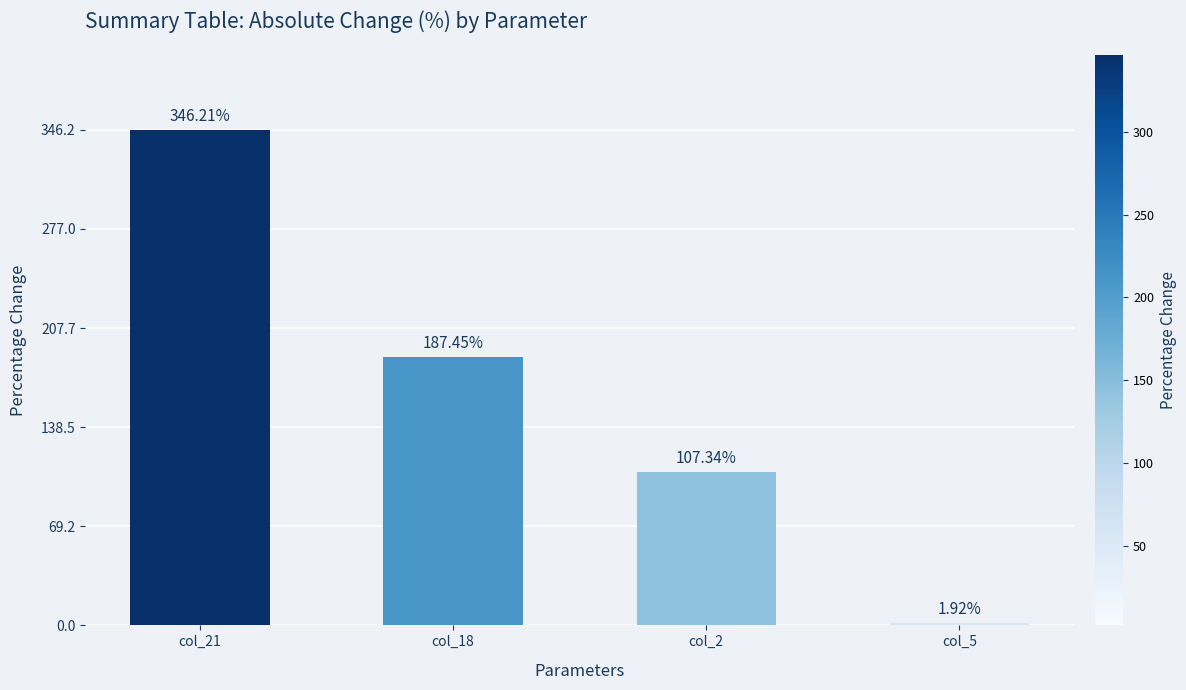

Are the bars grouped side by side (vs. stacked)?

No